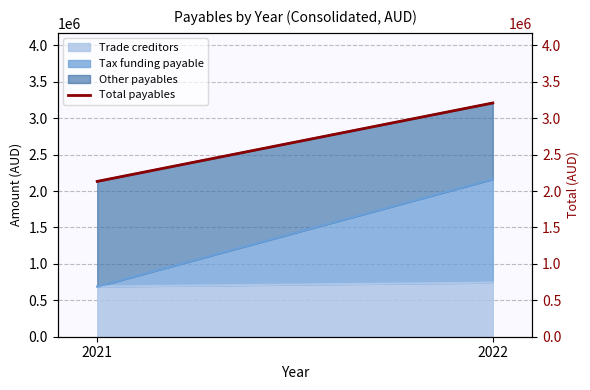

Count the values in the range 2133061 to 3210007.

2